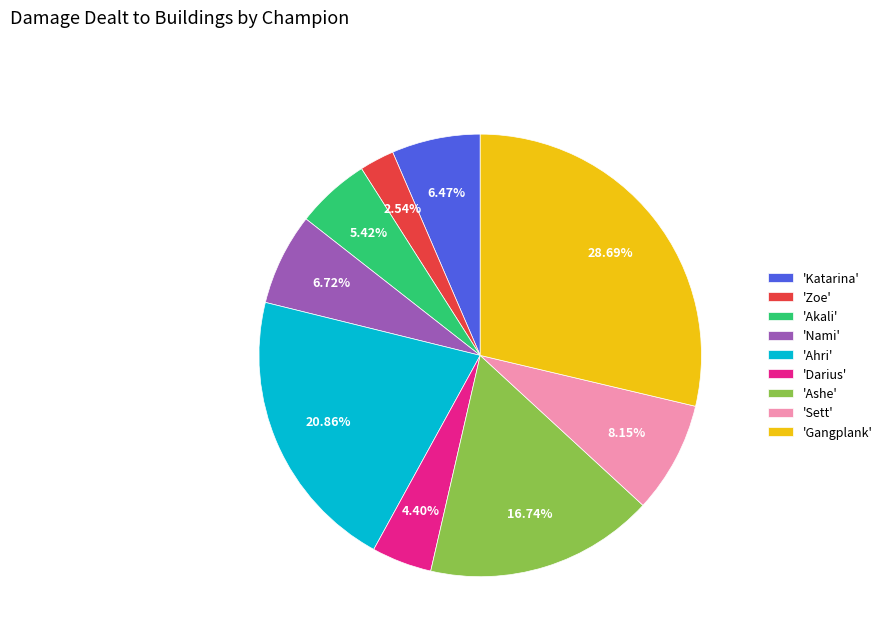

Is the sum of 'Darius' and 'Zoe' greater than half?

No